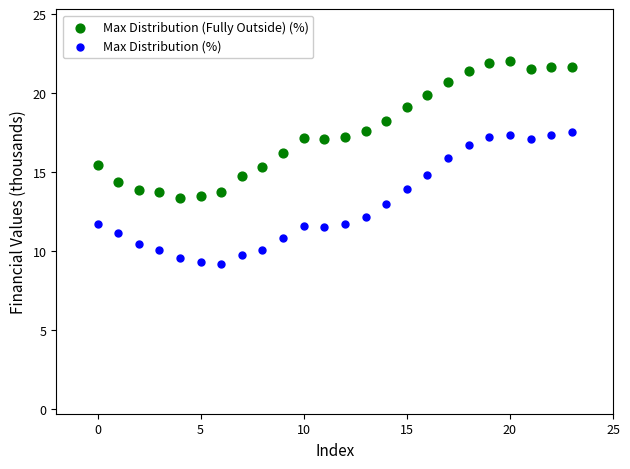

Which series reaches the maximum Y coordinate?

Max Distribution (Fully Outside) (%)